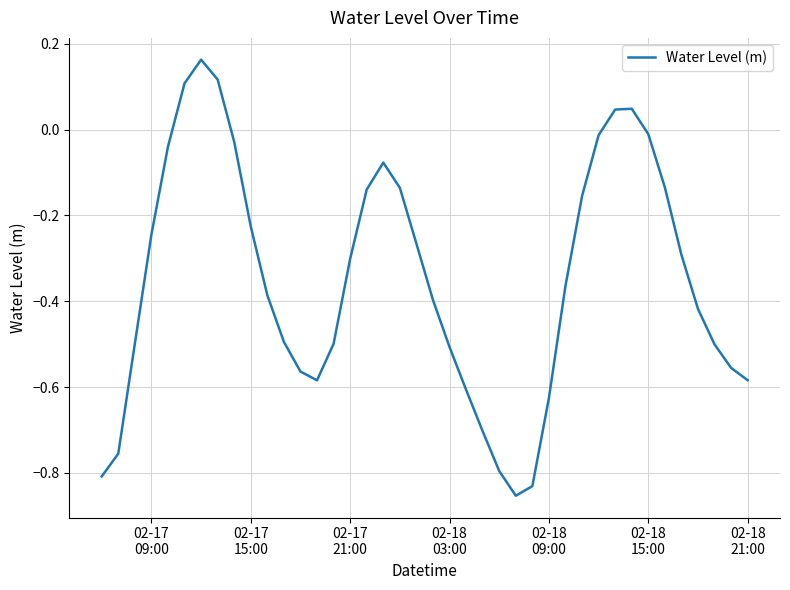

What is the difference between the maximum and minimum values?

1.0